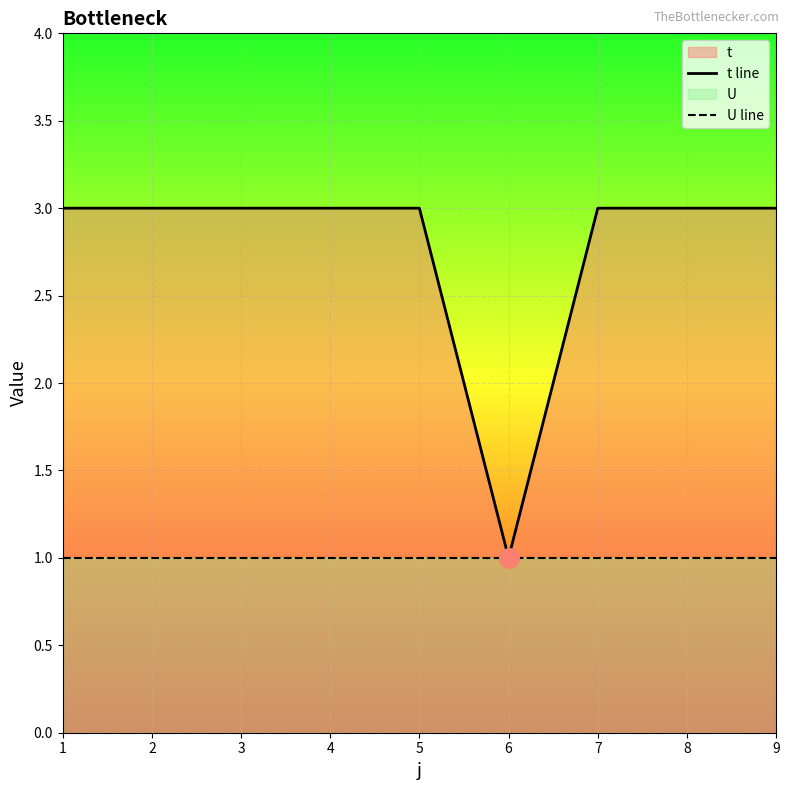

What value does the t line series have at 4?

3